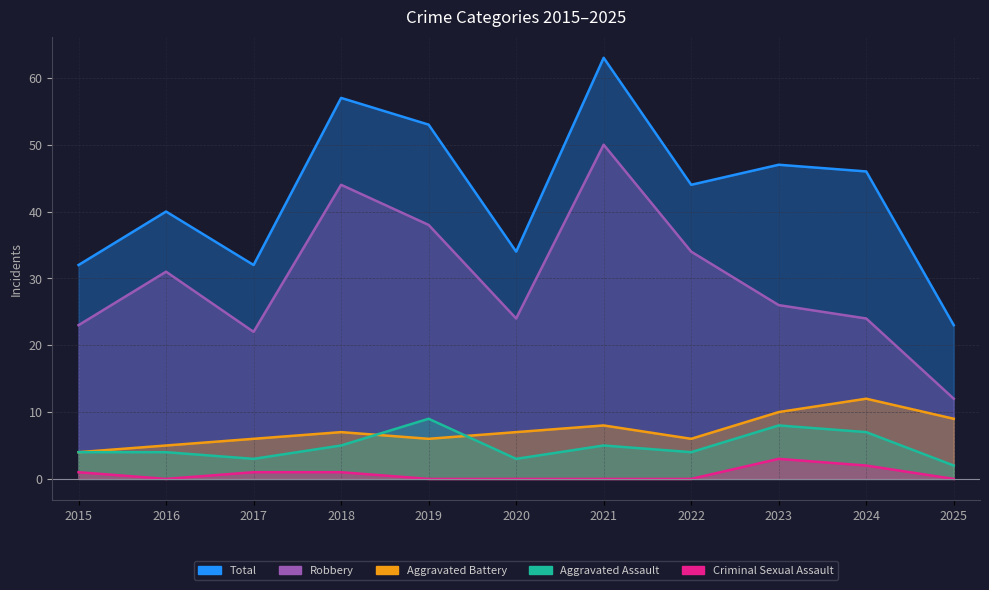

True or false: Aggravated Assault and Total cross at least once.

False